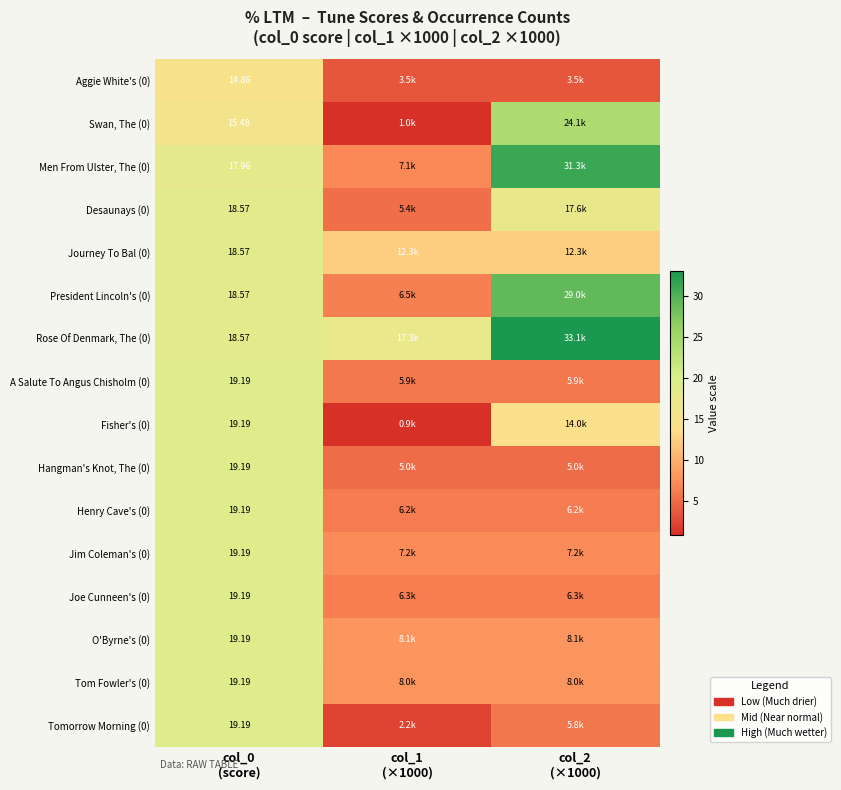

What is the difference between the maximum and minimum values in the President Lincoln's (0) series?

22.5